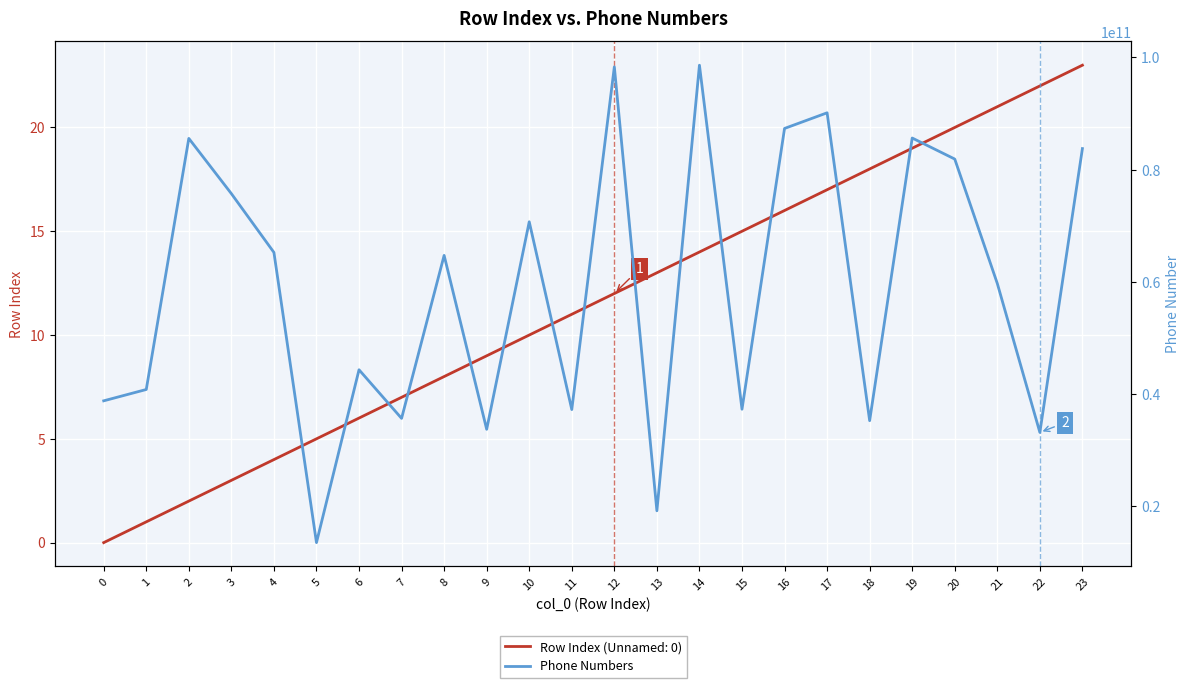

List the labels in order of value, smallest first.

5, 13, 22, 9, 18, 7, 11, 15, 0, 1, 6, 21, 8, 4, 10, 3, 20, 23, 2, 19, 16, 17, 12, 14